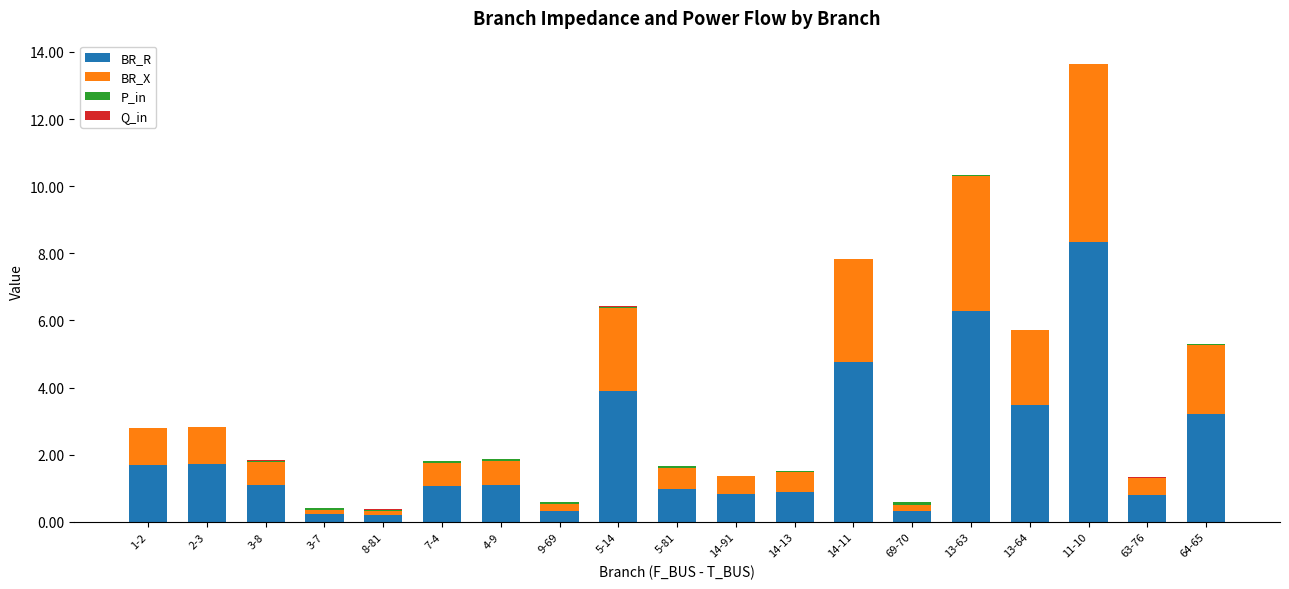

What is the maximum value for BR_R?

8.3